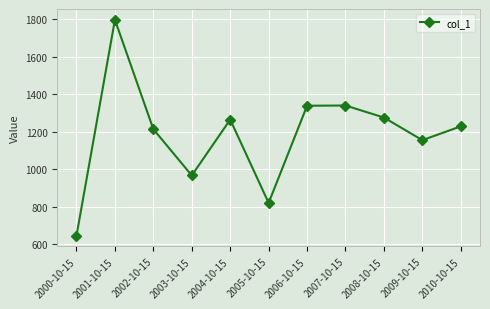

What position from the left is 2005-10-15?

6